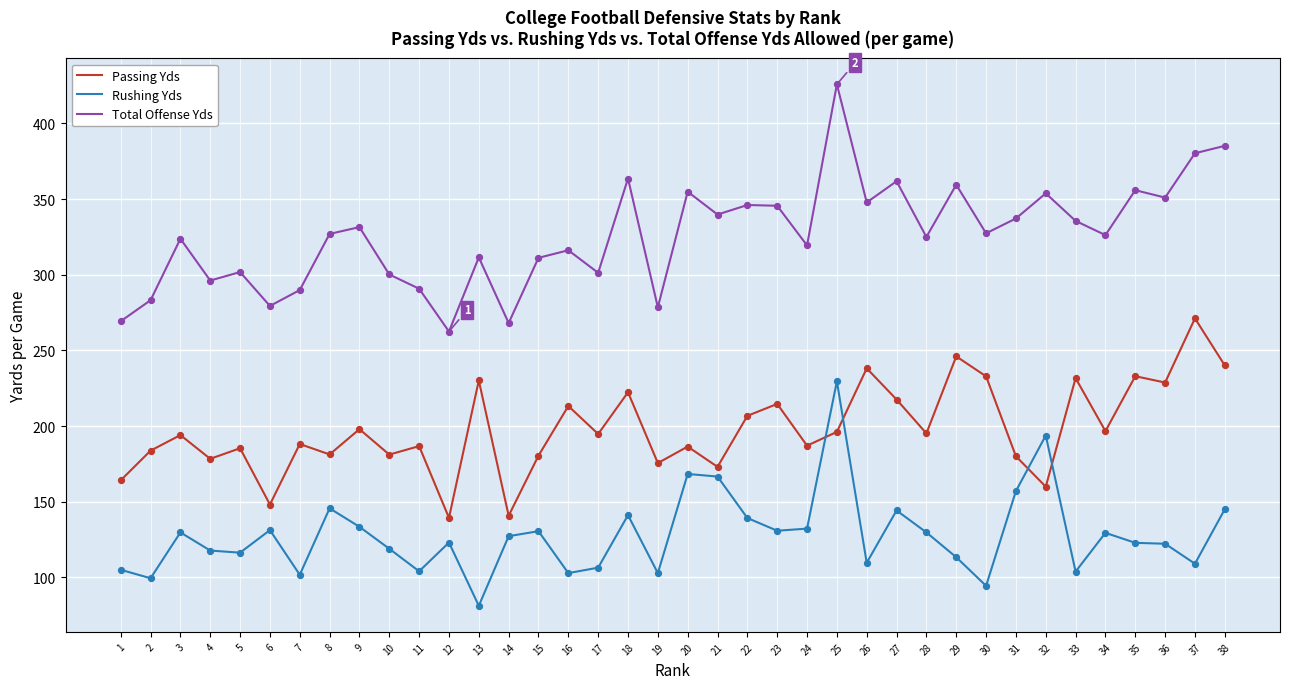

What is the total value across all series at 33?

671.2